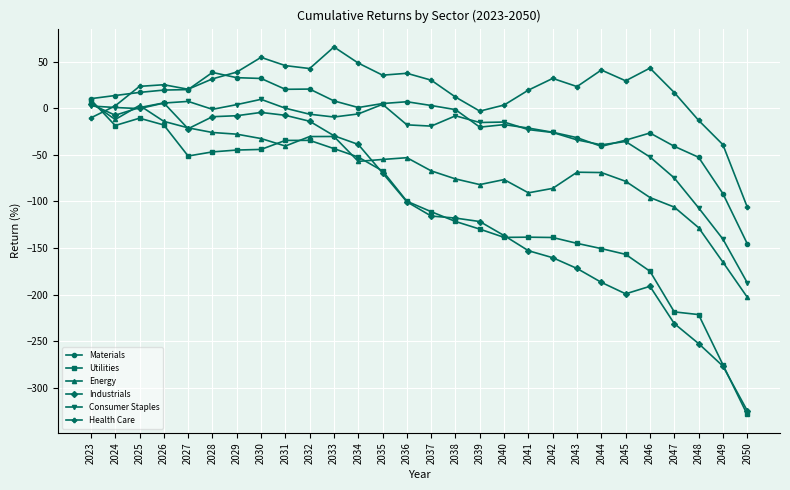

Which category has the highest value across all series?

2033